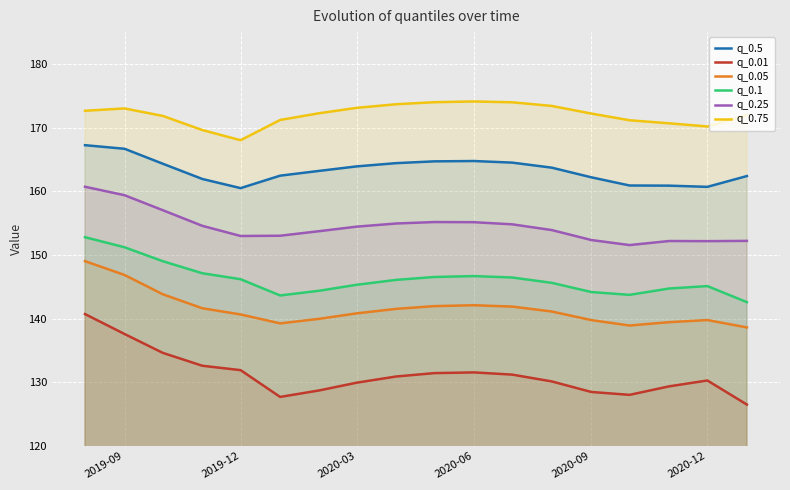

Which series has the largest total across all categories?

q_0.75